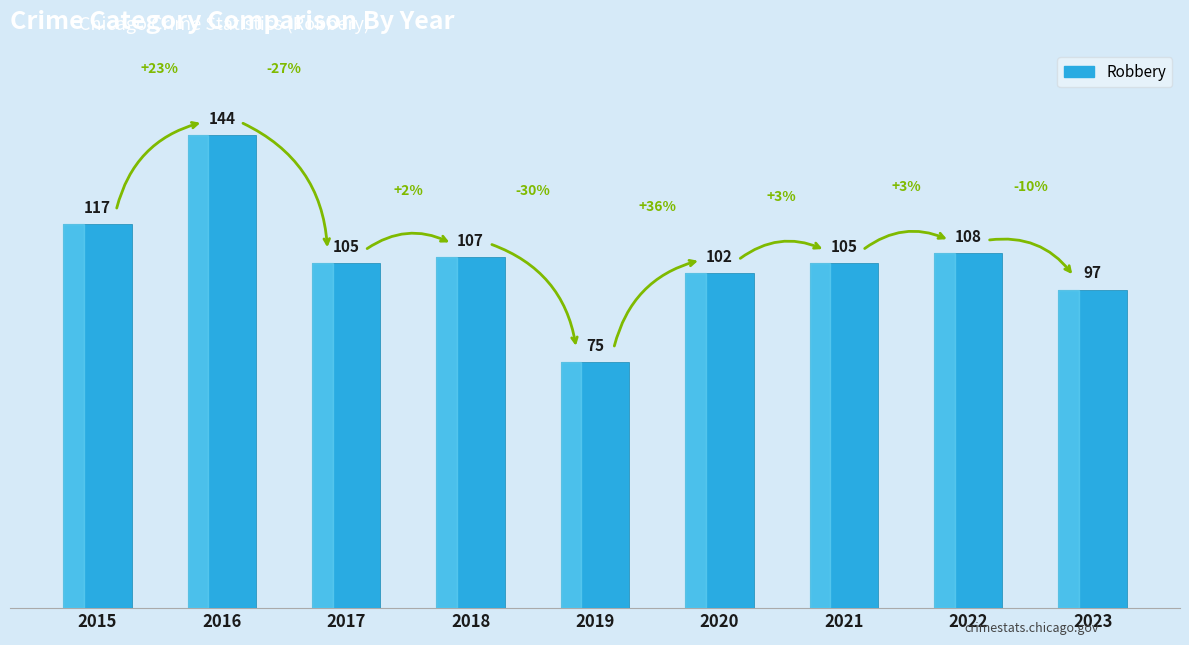

What is the ratio of the value at 2018 to the value at 2017?

1.0